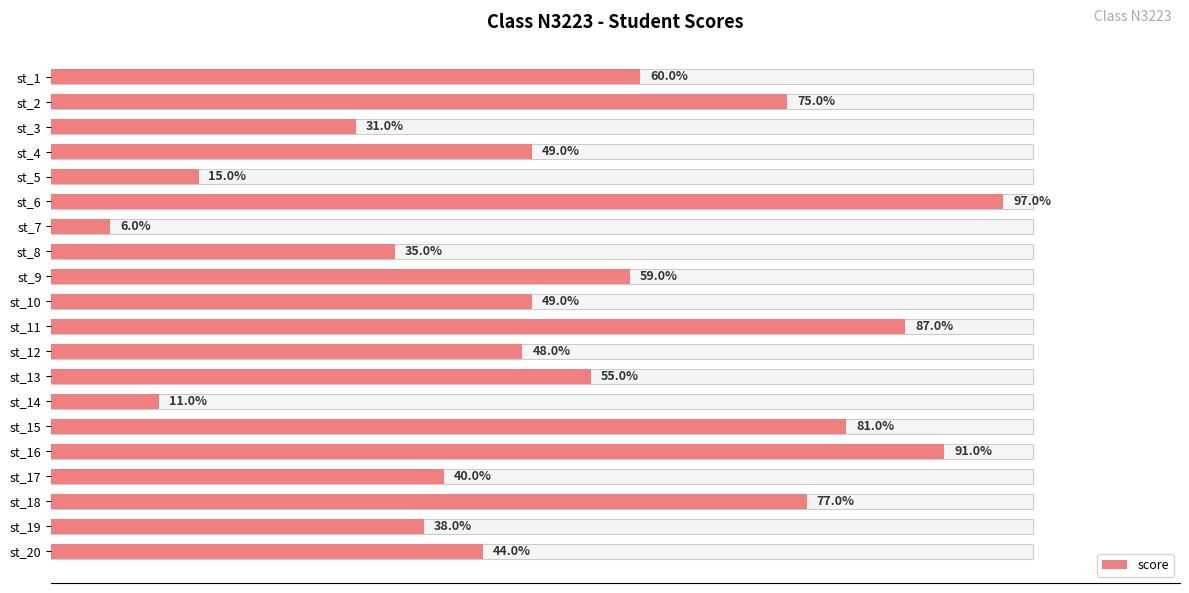

Between st_11 and st_20, which is larger?

st_11